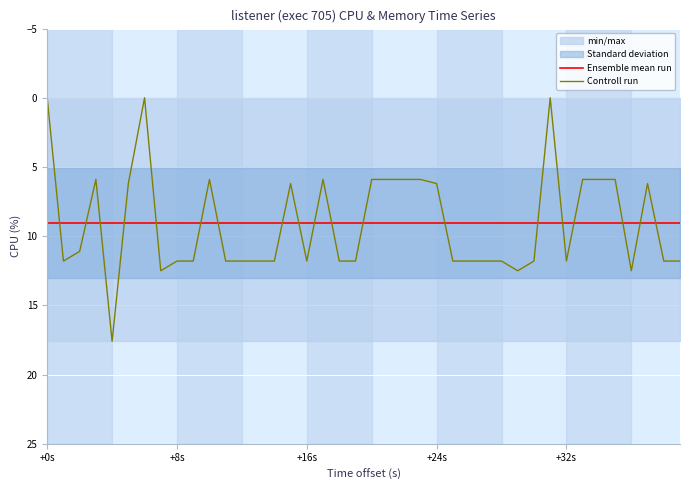

Reading left to right, transcribe all the data shown in this chart.

Ensemble mean run: 9.1	9.1	9.1	9.1	9.1	9.1	9.1	9.1	9.1	9.1	9.1	9.1	9.1	9.1	9.1	9.1	9.1	9.1	9.1	9.1	9.1	9.1	9.1	9.1	9.1	9.1	9.1	9.1	9.1	9.1	9.1	9.1	9.1	9.1	9.1	9.1	9.1	9.1	9.1	9.1
Controll run: 0.0	11.8	11.1	5.9	17.6	6.2	0.0	12.5	11.8	11.8	5.9	11.8	11.8	11.8	11.8	6.2	11.8	5.9	11.8	11.8	5.9	5.9	5.9	5.9	6.2	11.8	11.8	11.8	11.8	12.5	11.8	0.0	11.8	5.9	5.9	5.9	12.5	6.2	11.8	11.8